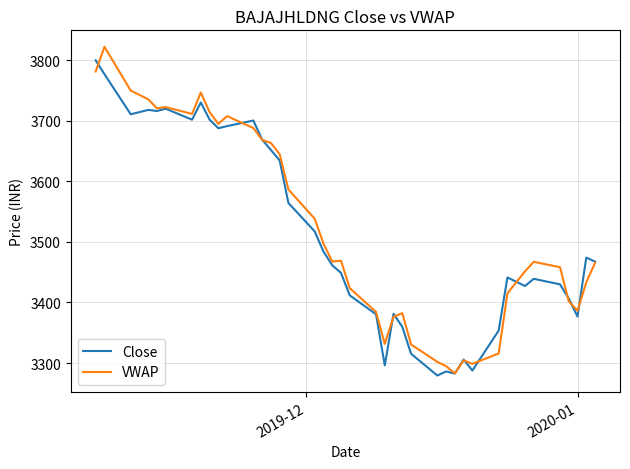

What is the greatest value displayed?

3822.3